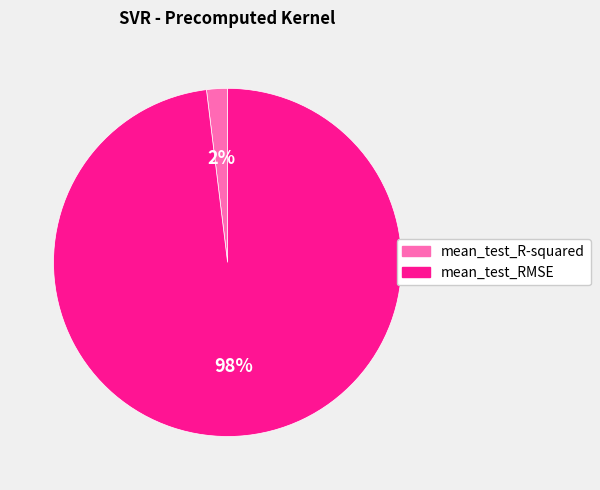

Is the sum of mean_test_RMSE and mean_test_R-squared greater than half?

Yes